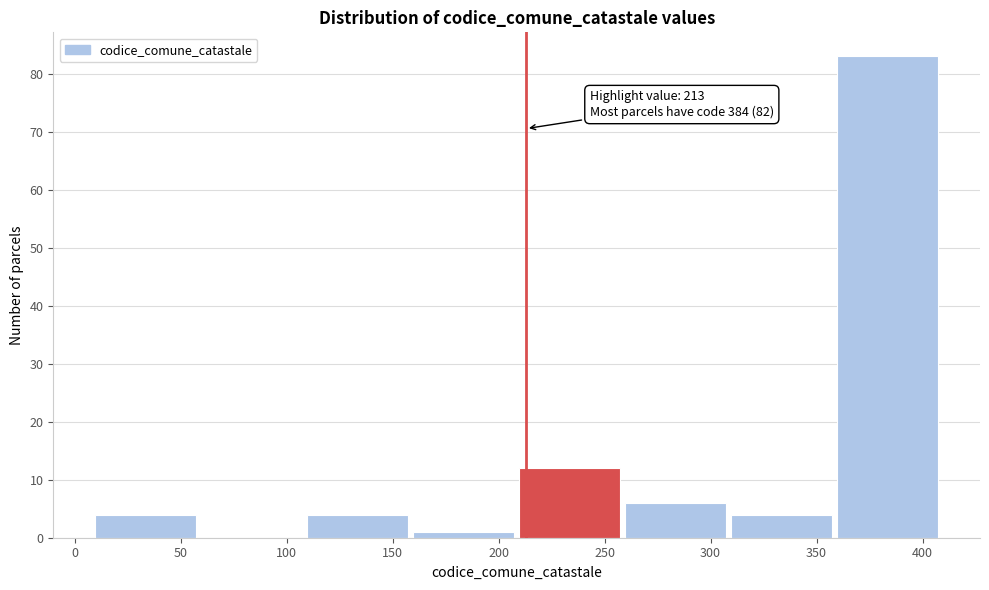

Which range on the x-axis has the tallest bar?

358.5 to 408.5